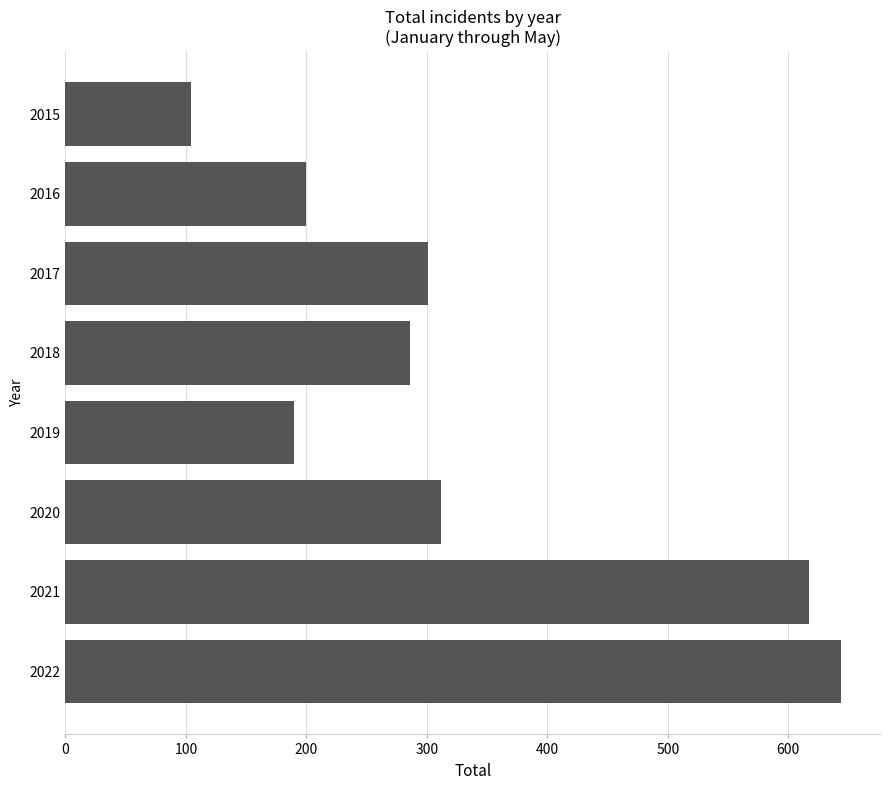

Count the number of categories in the chart.

8